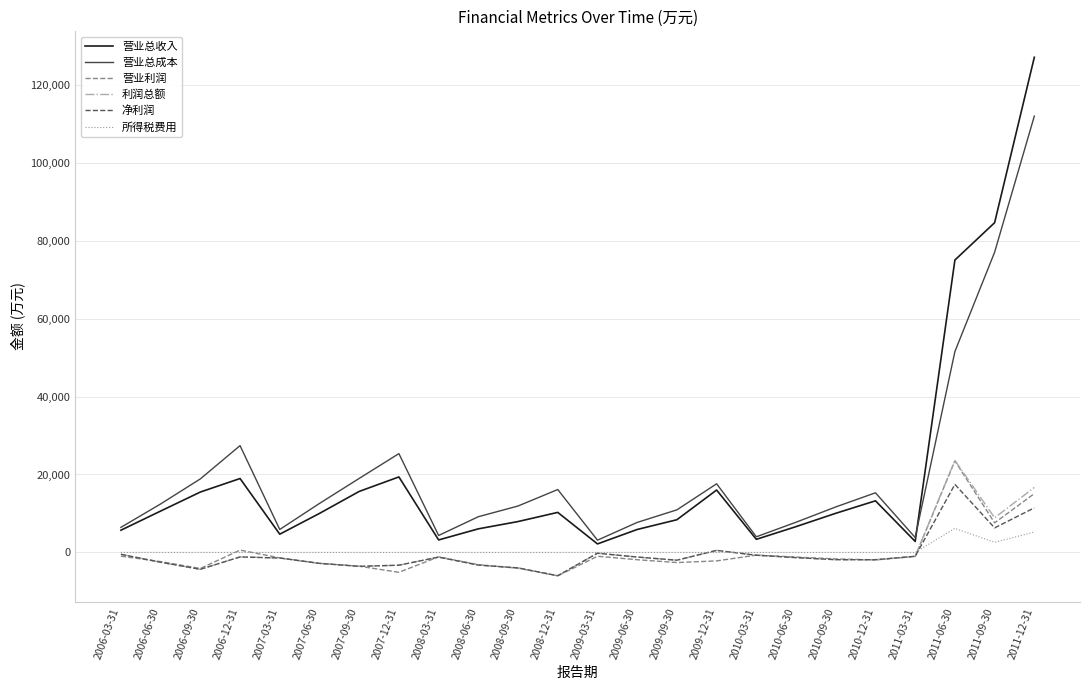

True or false: 所得税费用 and 营业总成本 cross at least once.

False